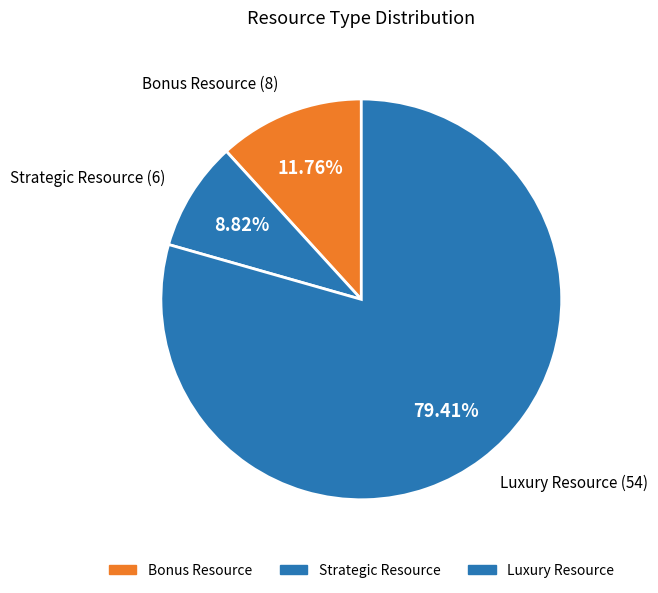

To the nearest percent, what is the combined percentage of Strategic Resource and Bonus Resource?

21%